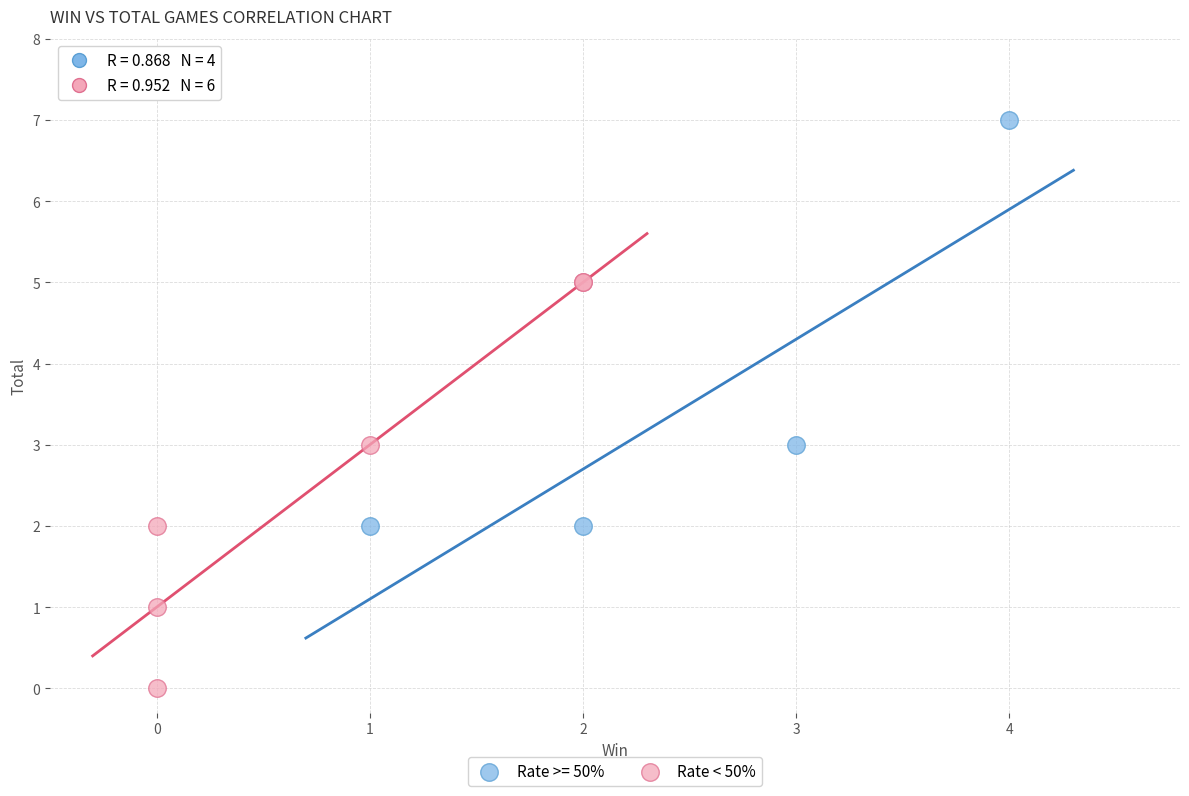

Which series contains the lowest Y value?

Rate < 50%